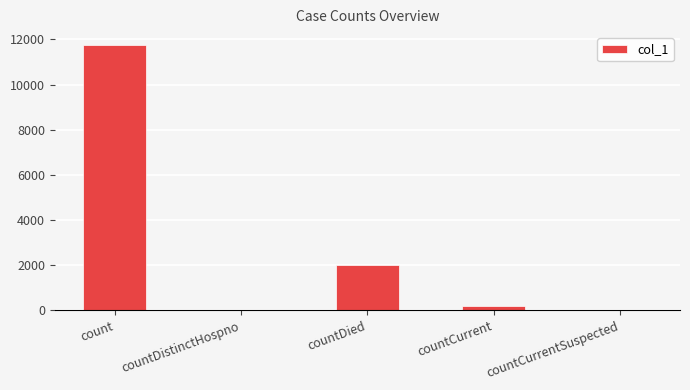

What is the greatest value displayed?

11738